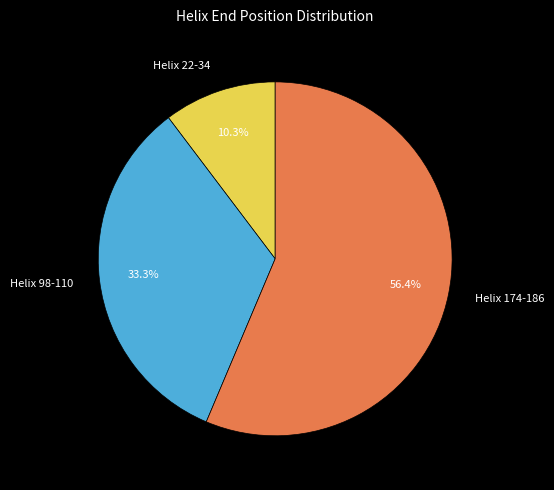

To the nearest percent, what is the average slice percentage?

33%